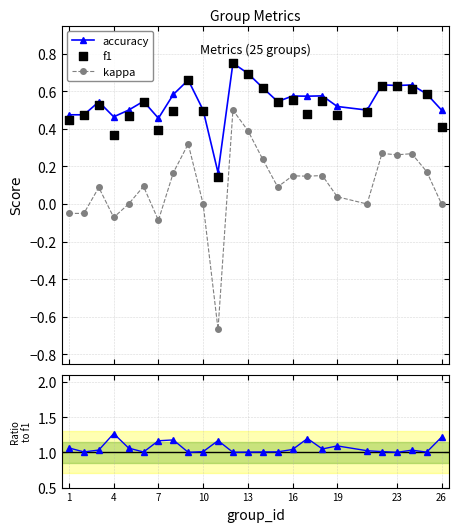

True or false: kappa and accuracy cross at least once.

False